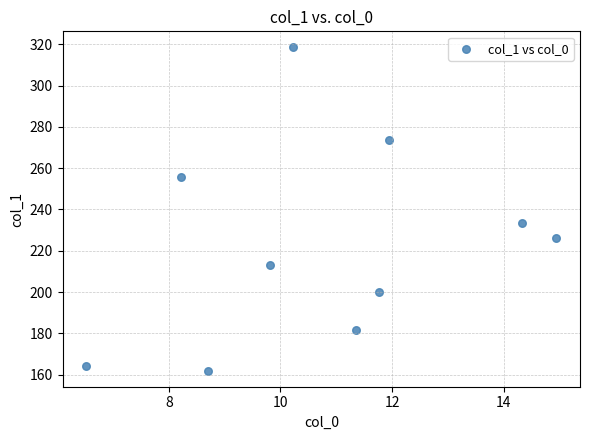

What Y value in the scatter plot is closest to 240?

233.6